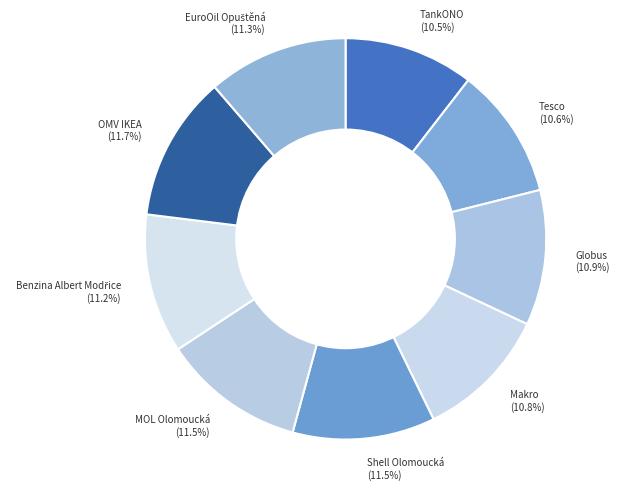

Is there any slice that represents more than half of the pie?

No